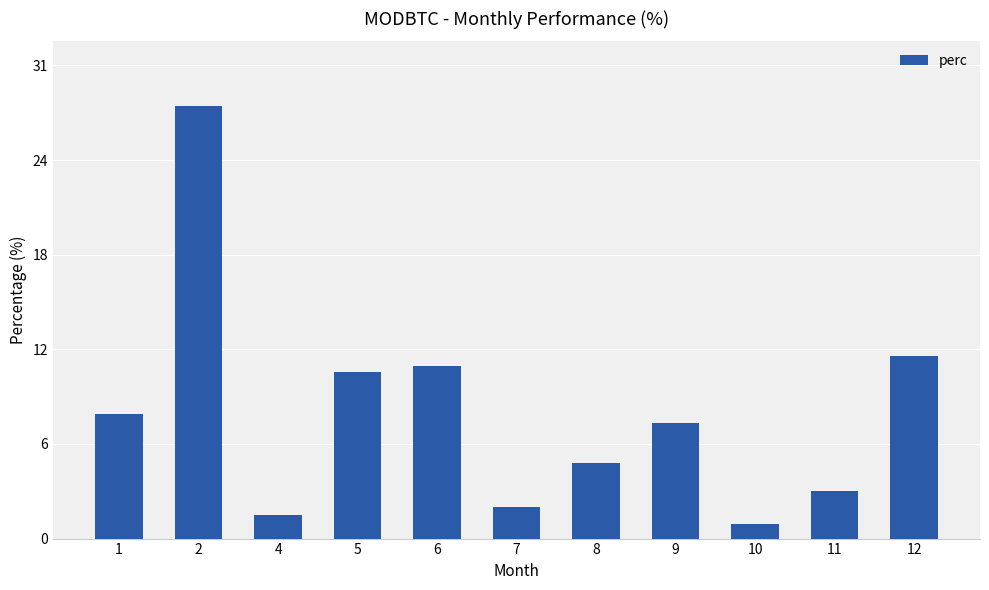

Count the number of categories in the chart.

11